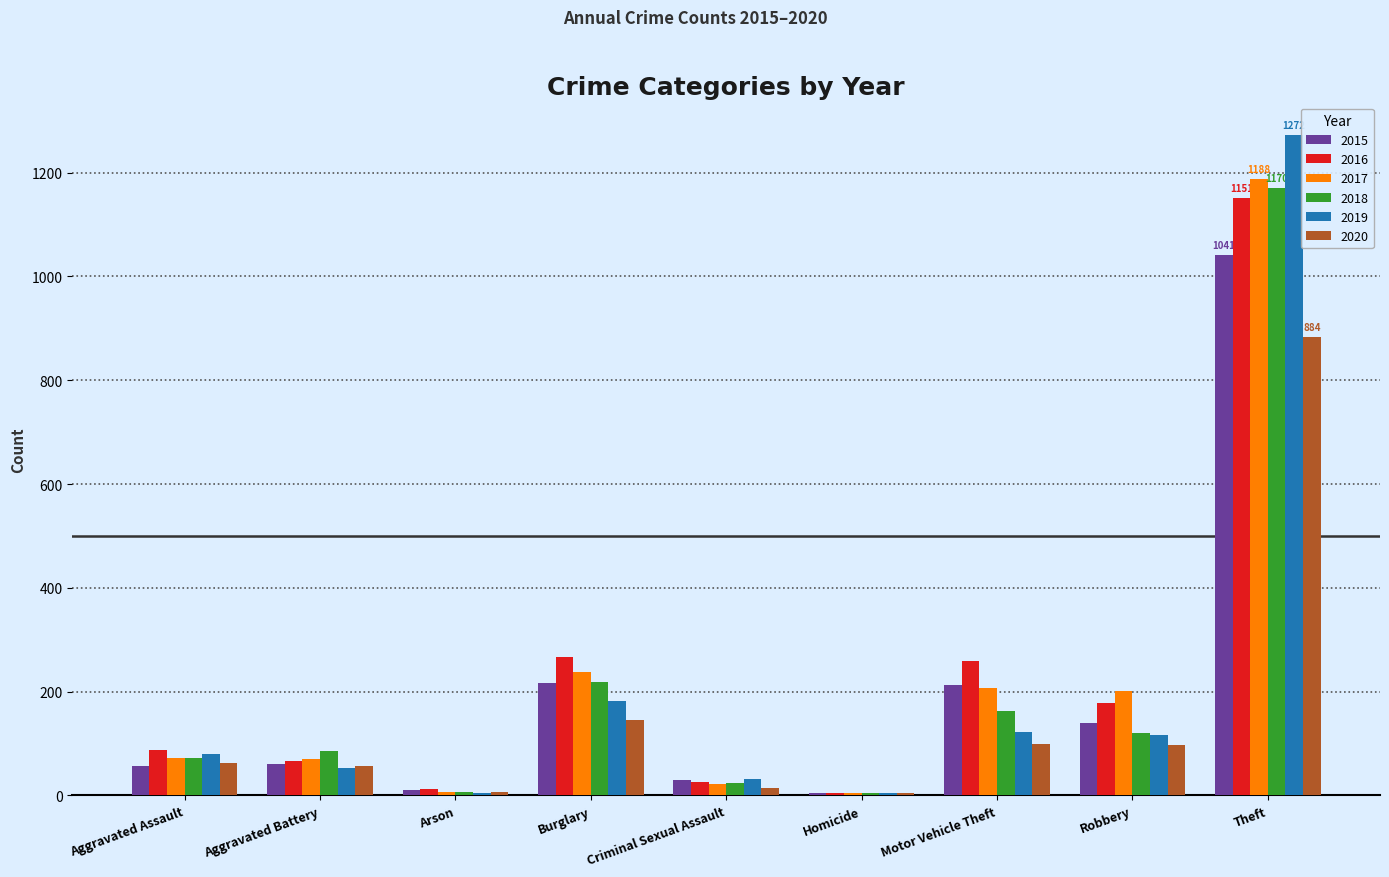

True or false: 2018 has a value of 73 at Robbery.

False